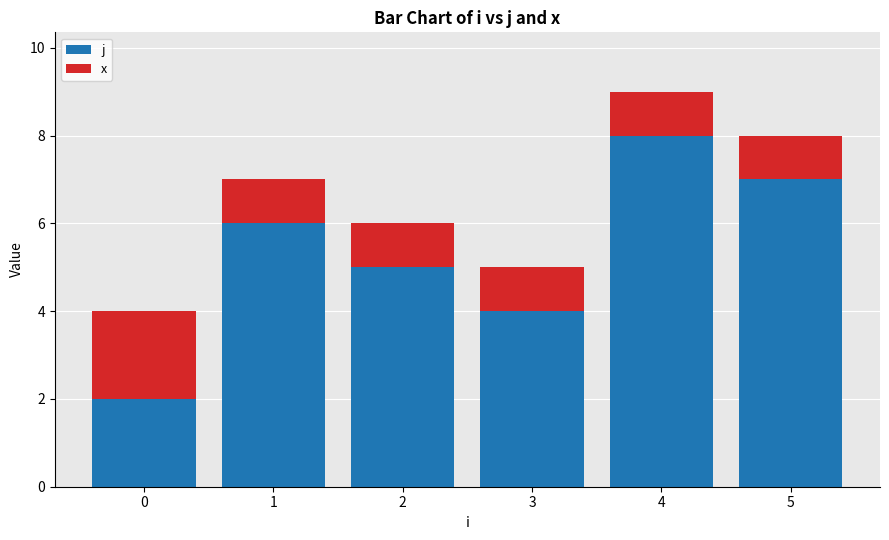

What is the sum of all j values?

32